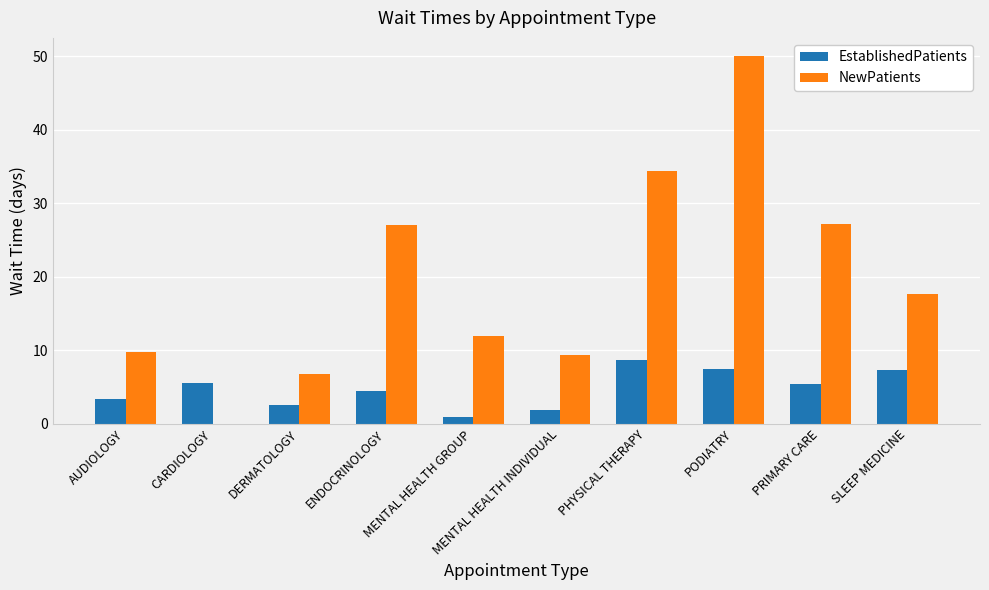

Which label corresponds to the largest value in the chart?

PODIATRY